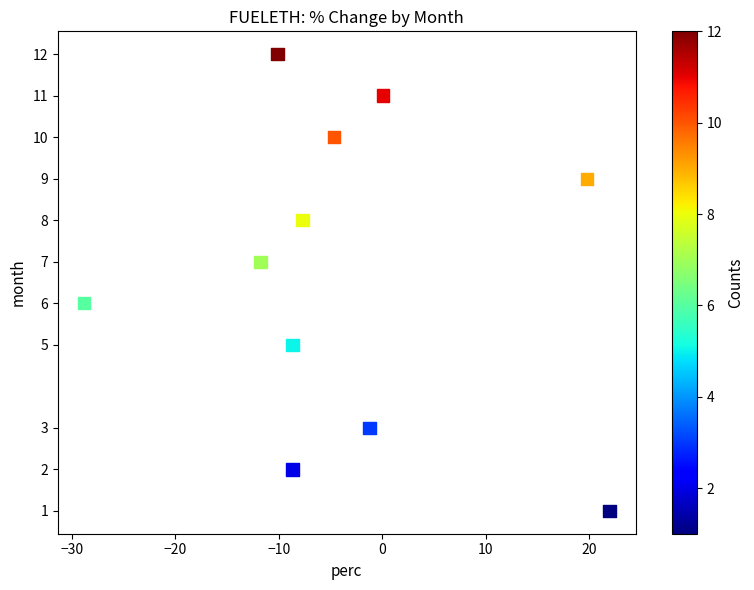

What is the range of Y values (max minus min)?

11